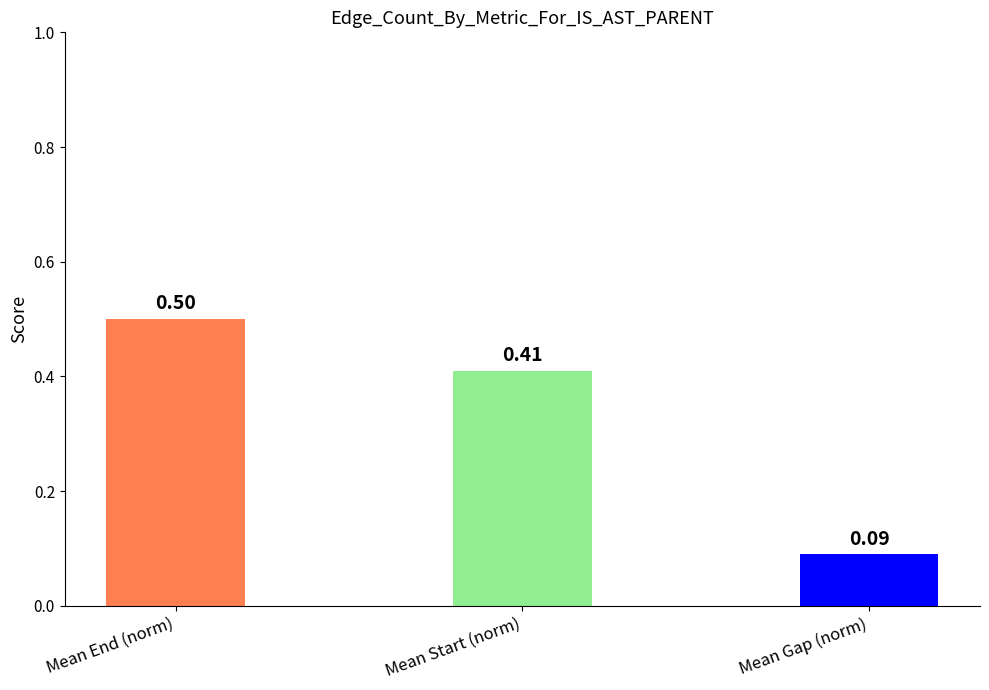

What is the label of the 1st bar from the left?

Mean End (norm)